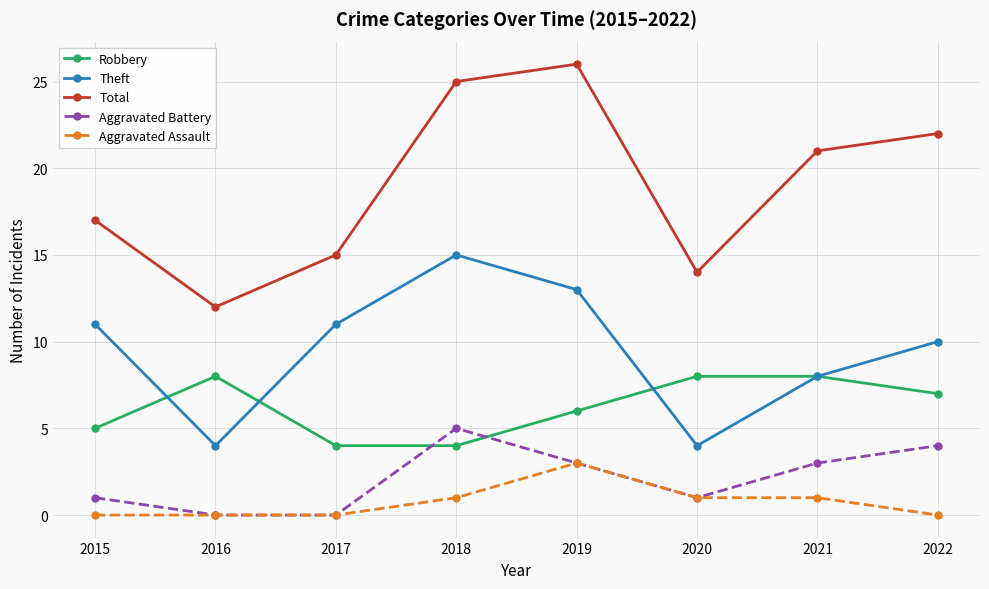

List the series in order of their peak value, lowest first.

Aggravated Assault, Aggravated Battery, Robbery, Theft, Total